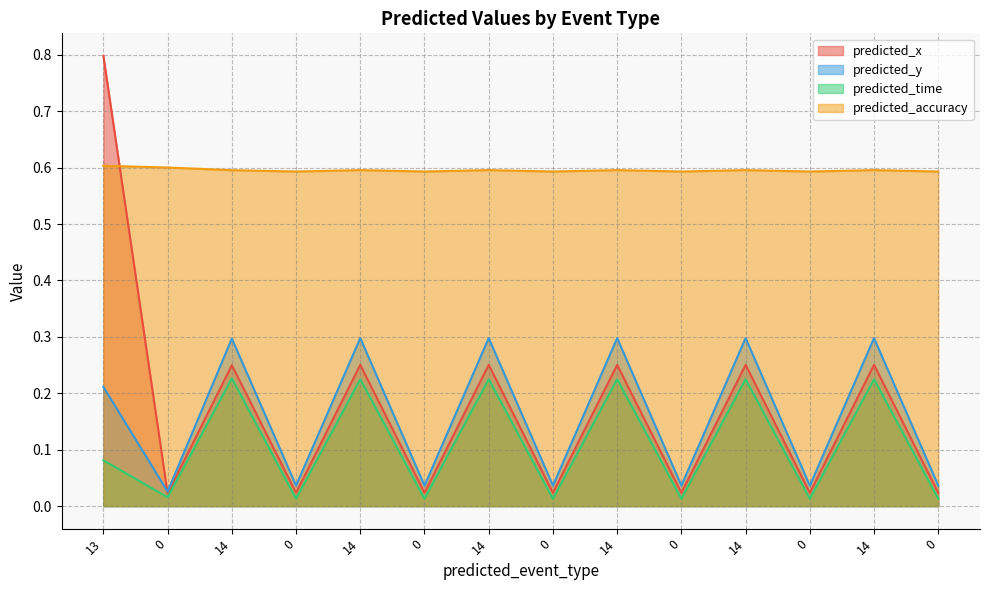

Which series has the largest total across all categories?

predicted_accuracy